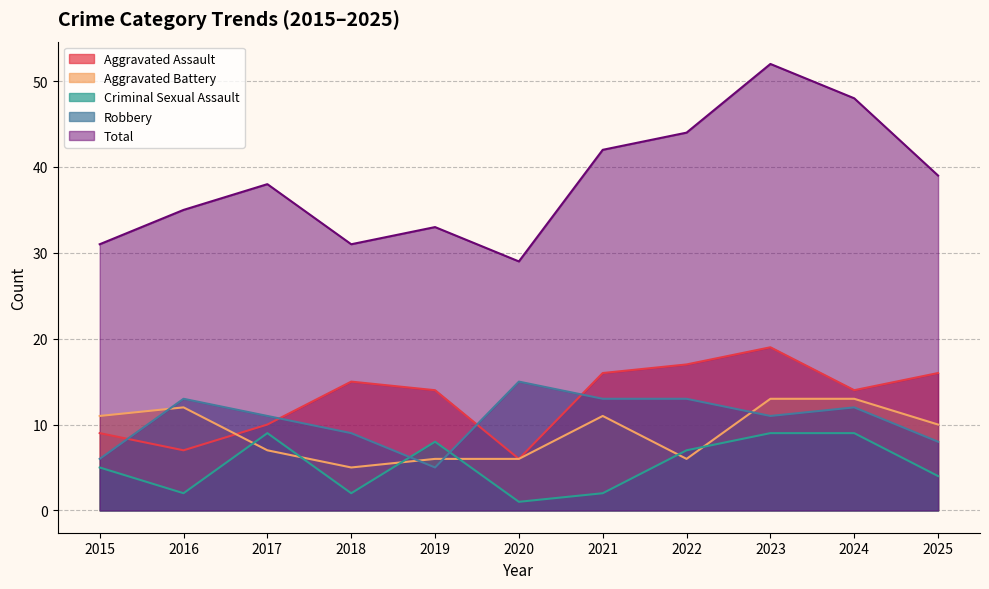

What is the difference between the Criminal Sexual Assault values at 2016 and 2019?

6